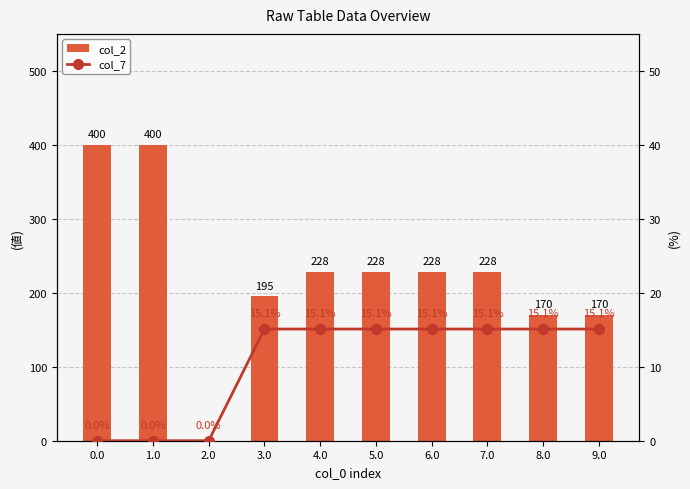

What is the difference between the second highest and second lowest values in the col_2 series?

230.0